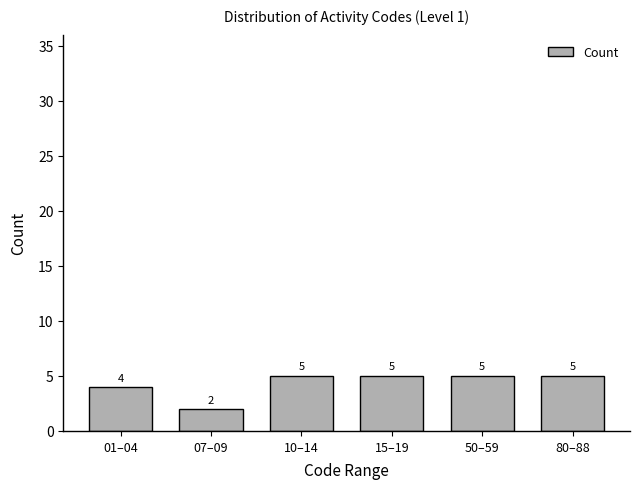

Reading left to right, extract all data points from this chart.

01–04=4	07–09=2	10–14=5	15–19=5	50–59=5	80–88=5